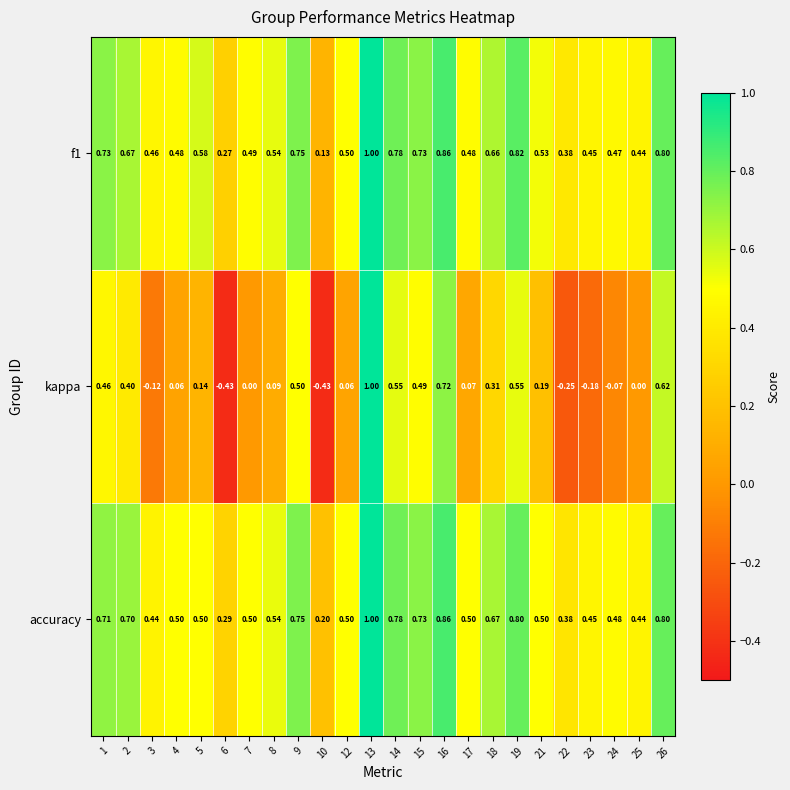

Which series changed the most between 1 and 21?

kappa